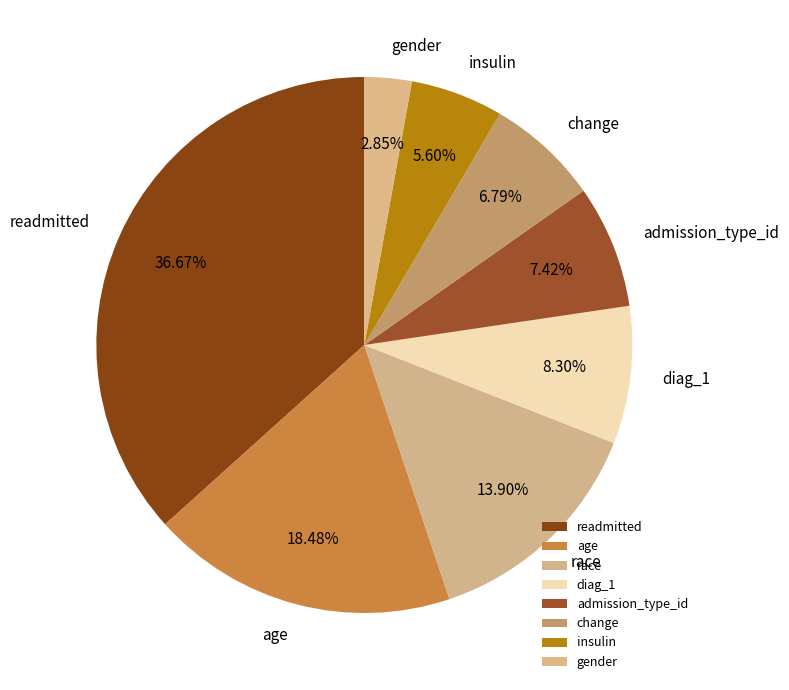

What is the ratio of the value at gender to the value at readmitted?

0.1